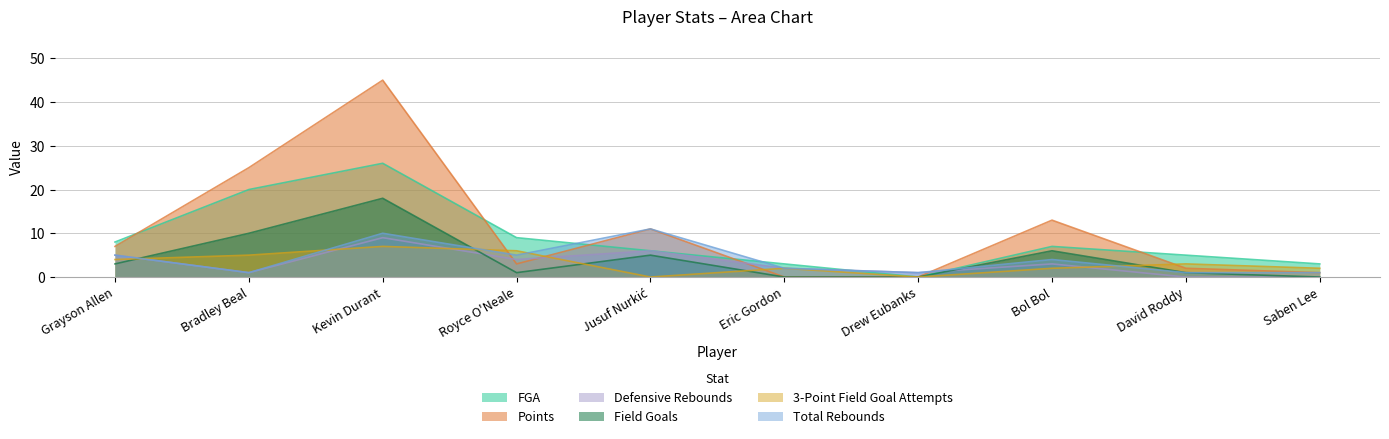

How many values in the Field Goals series exceed 3?

4